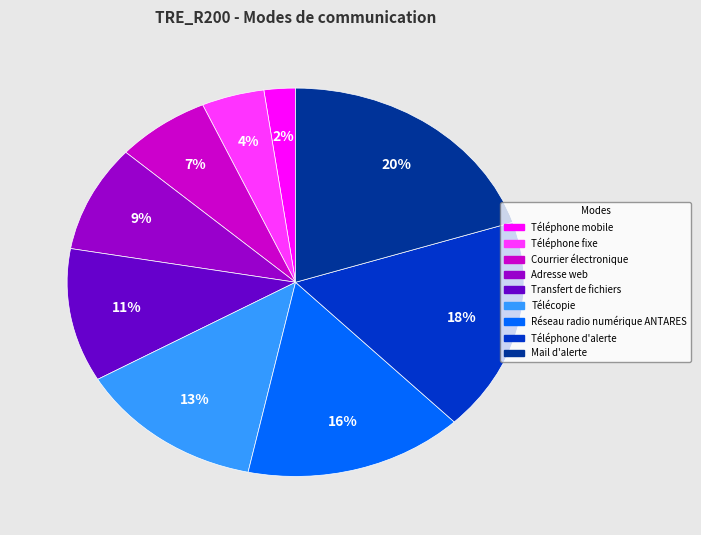

Do Mail d'alerte and Téléphone fixe together represent more than half of the pie?

No